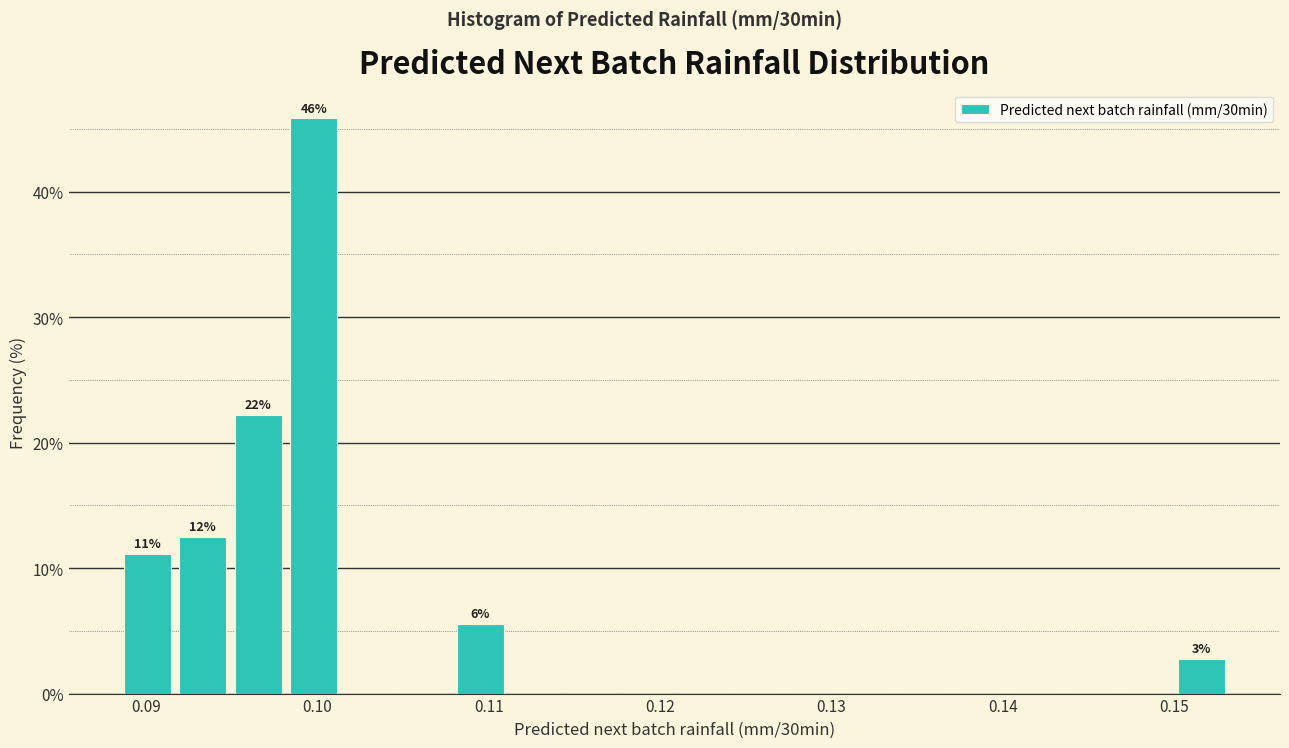

Read against the x-axis, roughly where is the centre of the tallest bar?

0.100